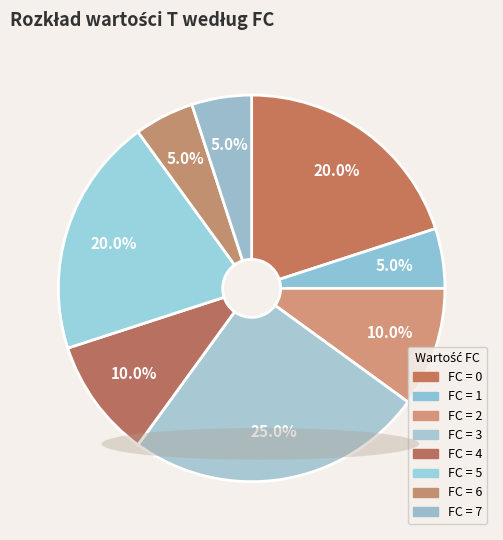

Which slice is the largest?

3